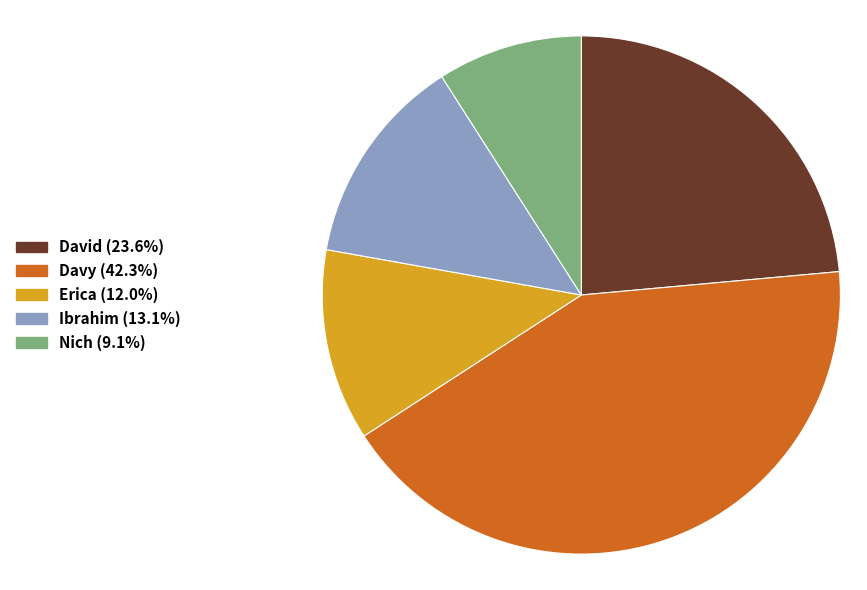

Do David and Nich together represent more than half of the pie?

No